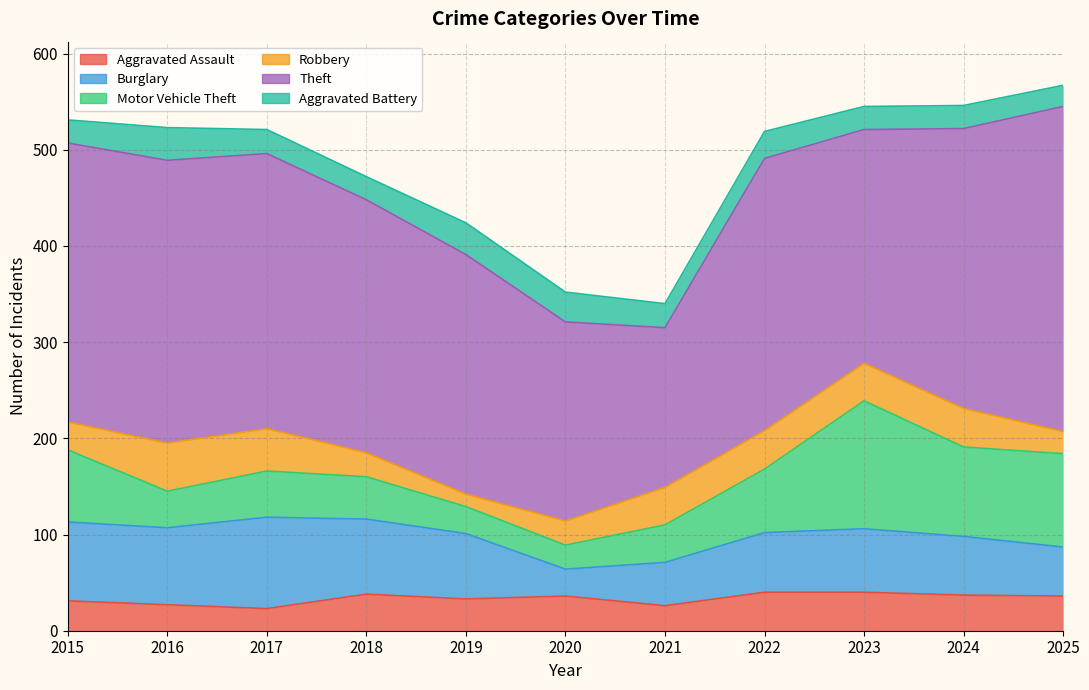

Reading left to right, transcribe all the data shown in this chart.

Aggravated Assault: 2015=31	2016=27	2017=23	2018=38	2019=33	2020=36	2021=26	2022=40	2023=40	2024=37	2025=36
Burglary: 2015=82	2016=80	2017=95	2018=78	2019=68	2020=28	2021=45	2022=62	2023=66	2024=61	2025=51
Motor Vehicle Theft: 2015=75	2016=38	2017=48	2018=44	2019=28	2020=25	2021=39	2022=66	2023=133	2024=93	2025=97
Robbery: 2015=29	2016=50	2017=44	2018=25	2019=13	2020=25	2021=39	2022=40	2023=39	2024=40	2025=23
Theft: 2015=290	2016=294	2017=286	2018=263	2019=249	2020=207	2021=166	2022=283	2023=243	2024=291	2025=338
Aggravated Battery: 2015=24	2016=34	2017=25	2018=24	2019=33	2020=31	2021=25	2022=28	2023=24	2024=24	2025=22